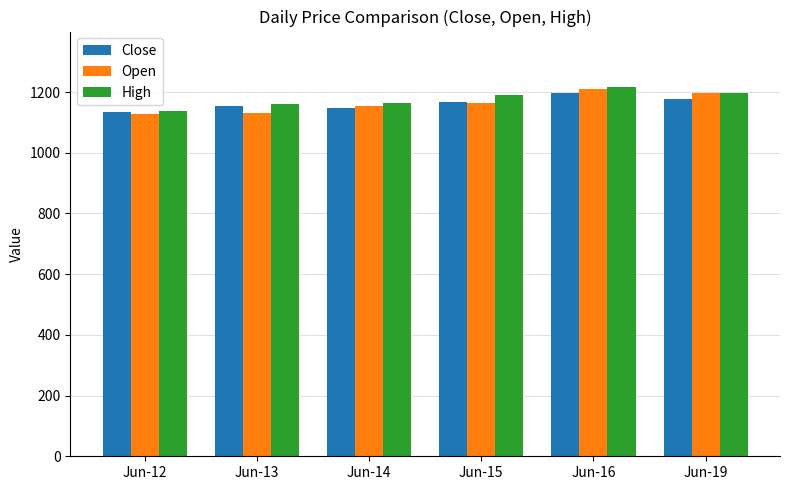

What is the value of the Close bar at the 6th from the left?

1178.0